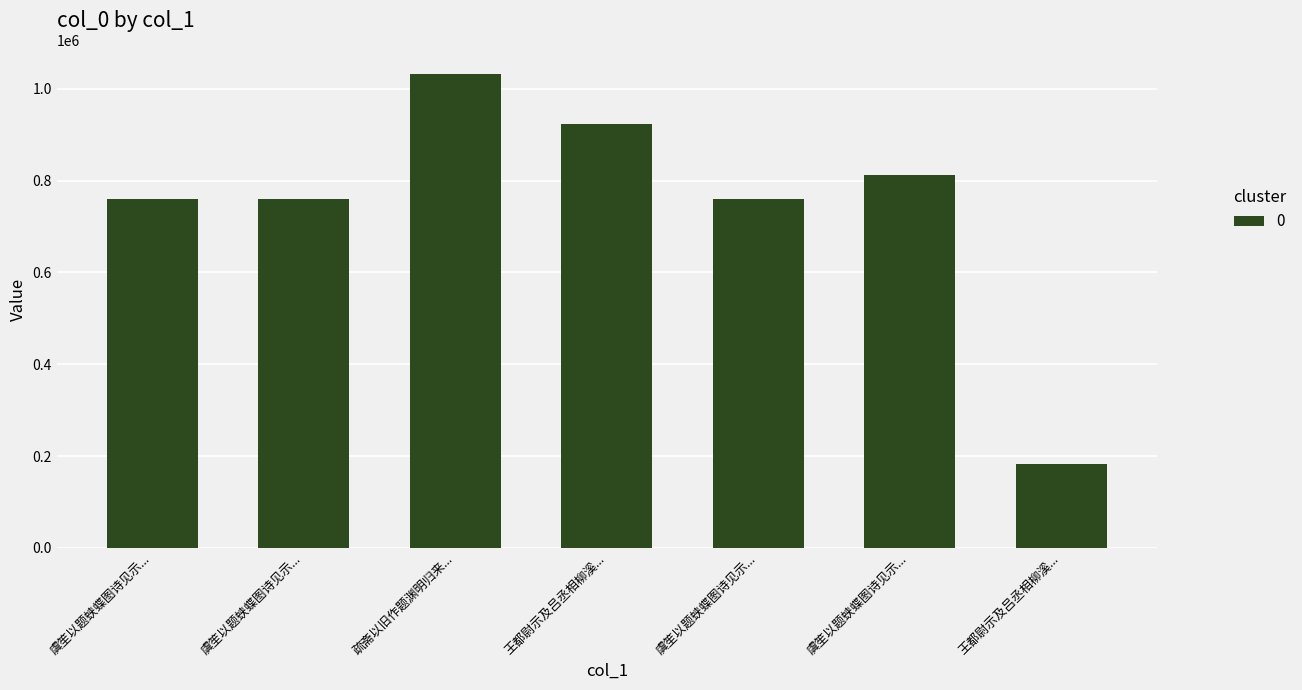

Count the number of data series in this chart.

1